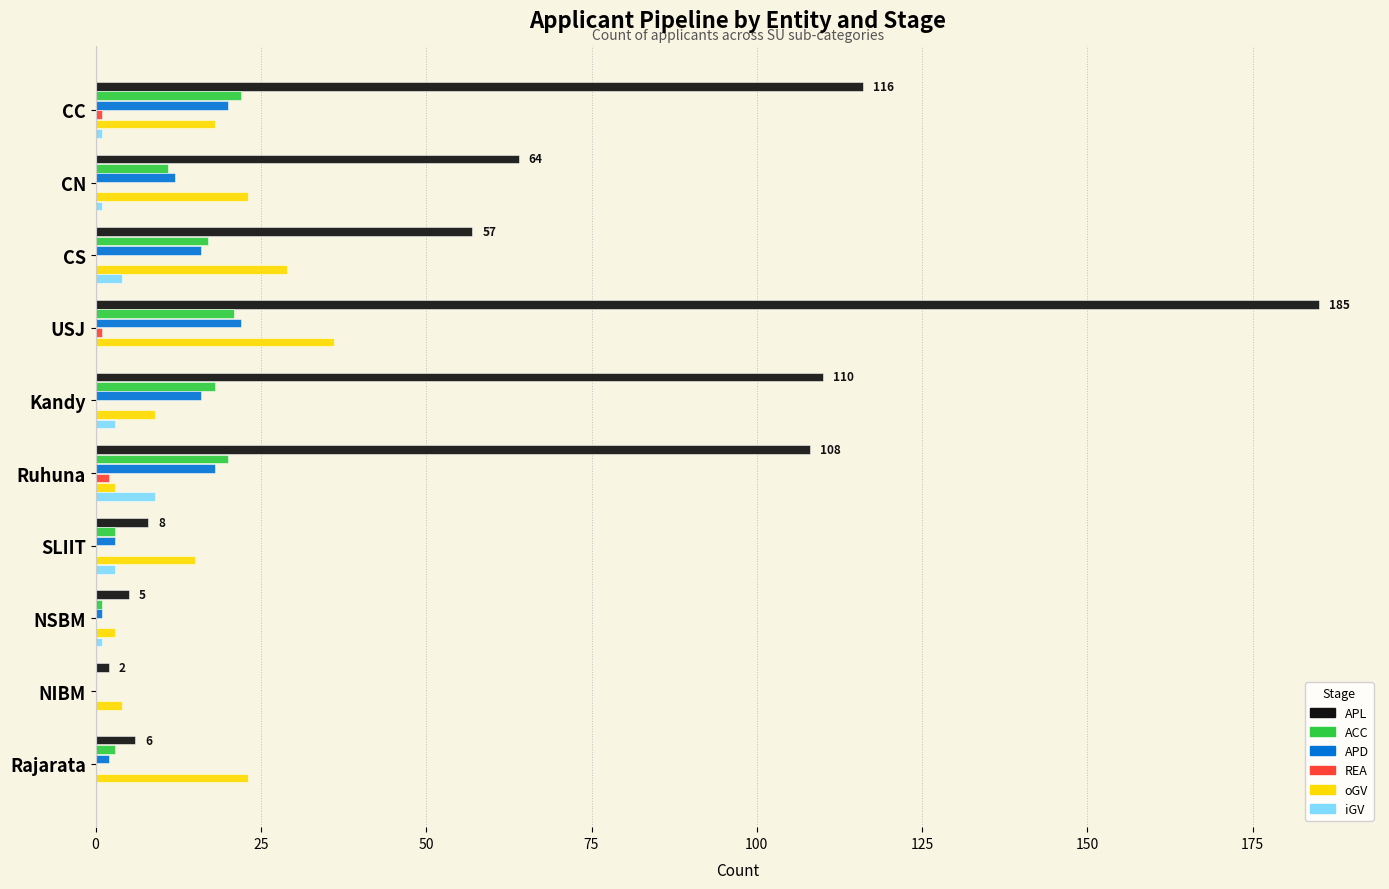

Is the value of oGV at USJ greater than the value of ACC at SLIIT?

Yes